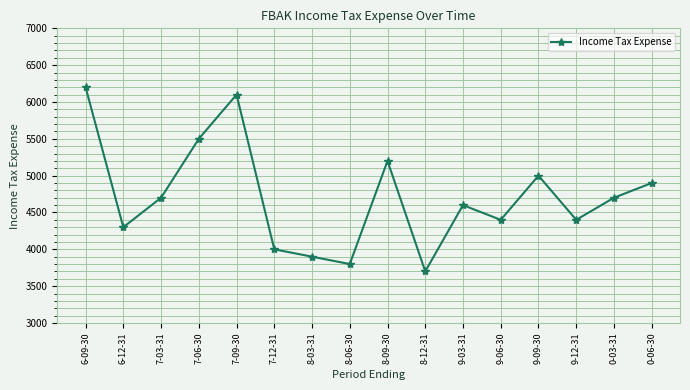

Does the chart display data point markers on the line(s)?

Yes